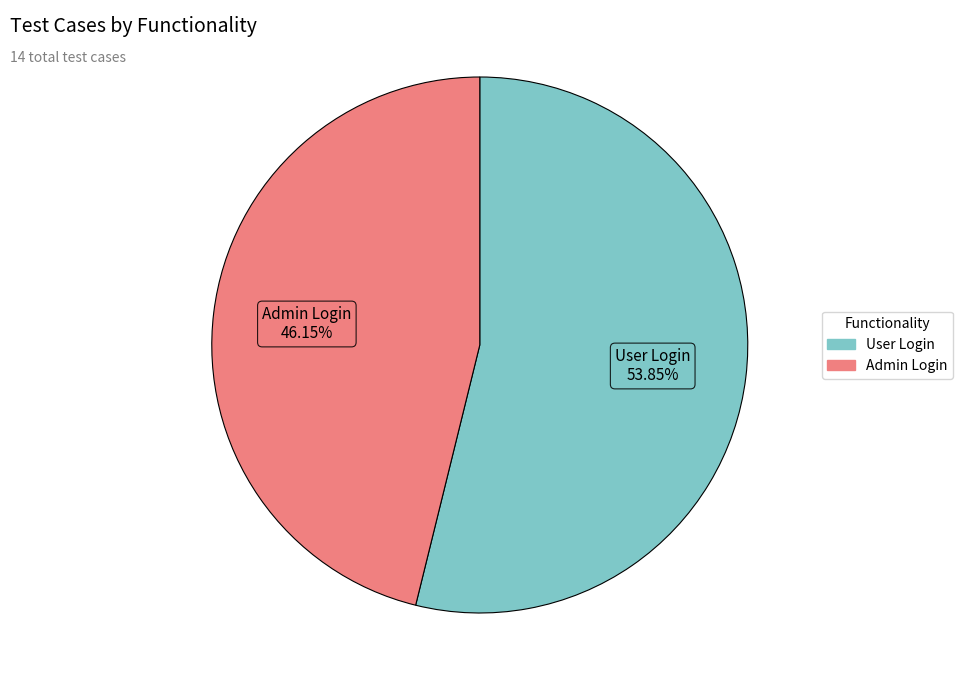

To the nearest percent, what is the average slice percentage?

50%